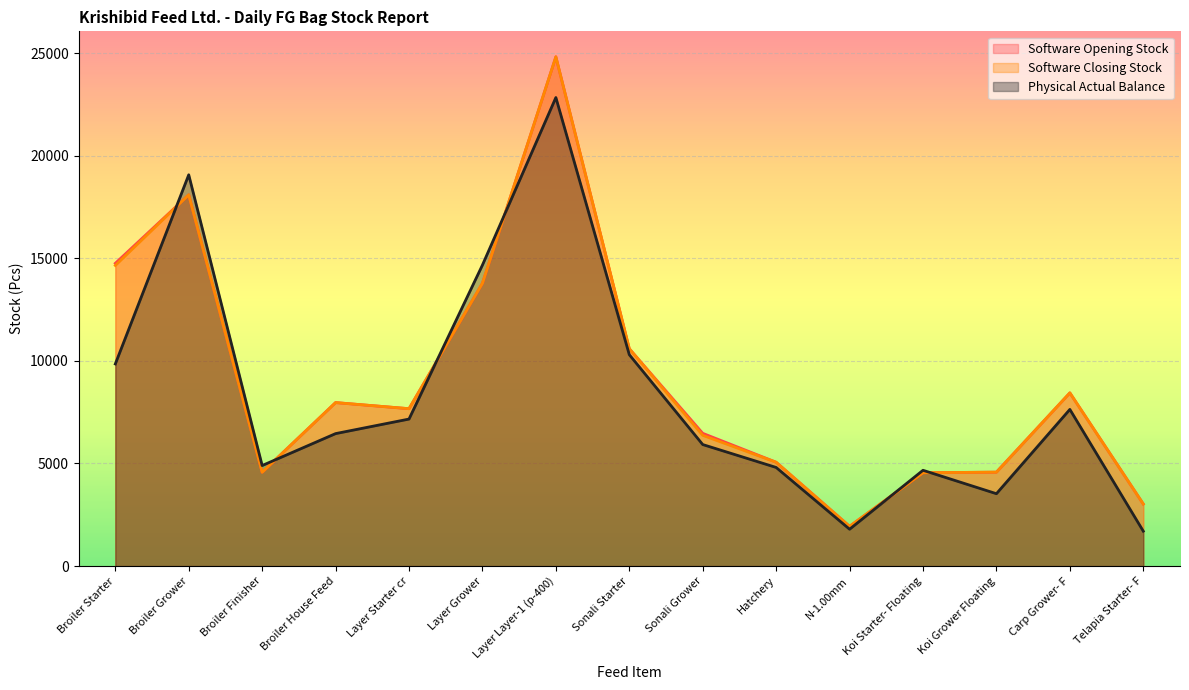

What is the maximum value shown in the chart?

24817